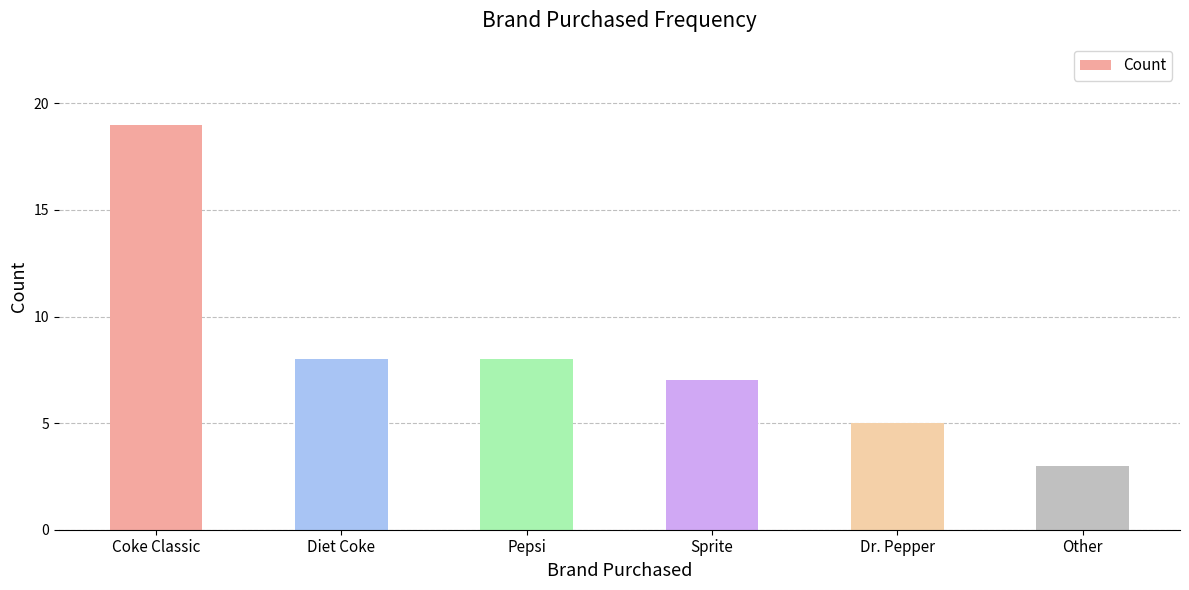

What is the sum of all values?

50